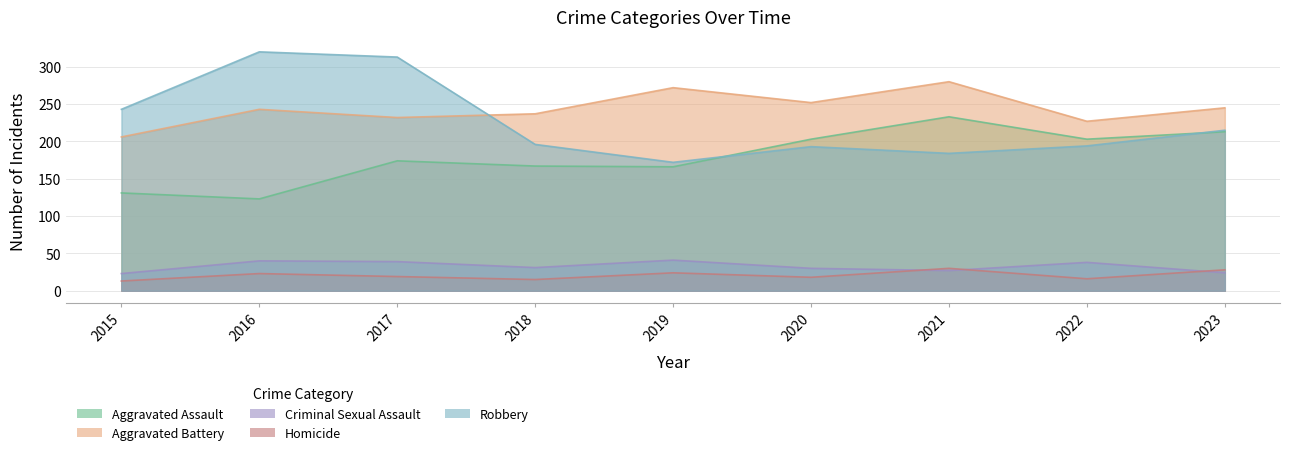

What is the difference between the Criminal Sexual Assault values at 2018 and 2015?

8